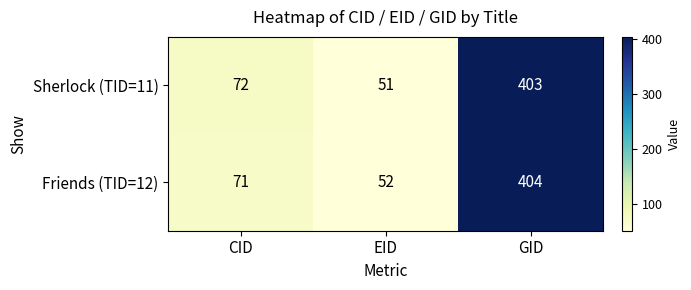

Rank the series at CID from lowest to highest value.

Friends (TID=12), Sherlock (TID=11)